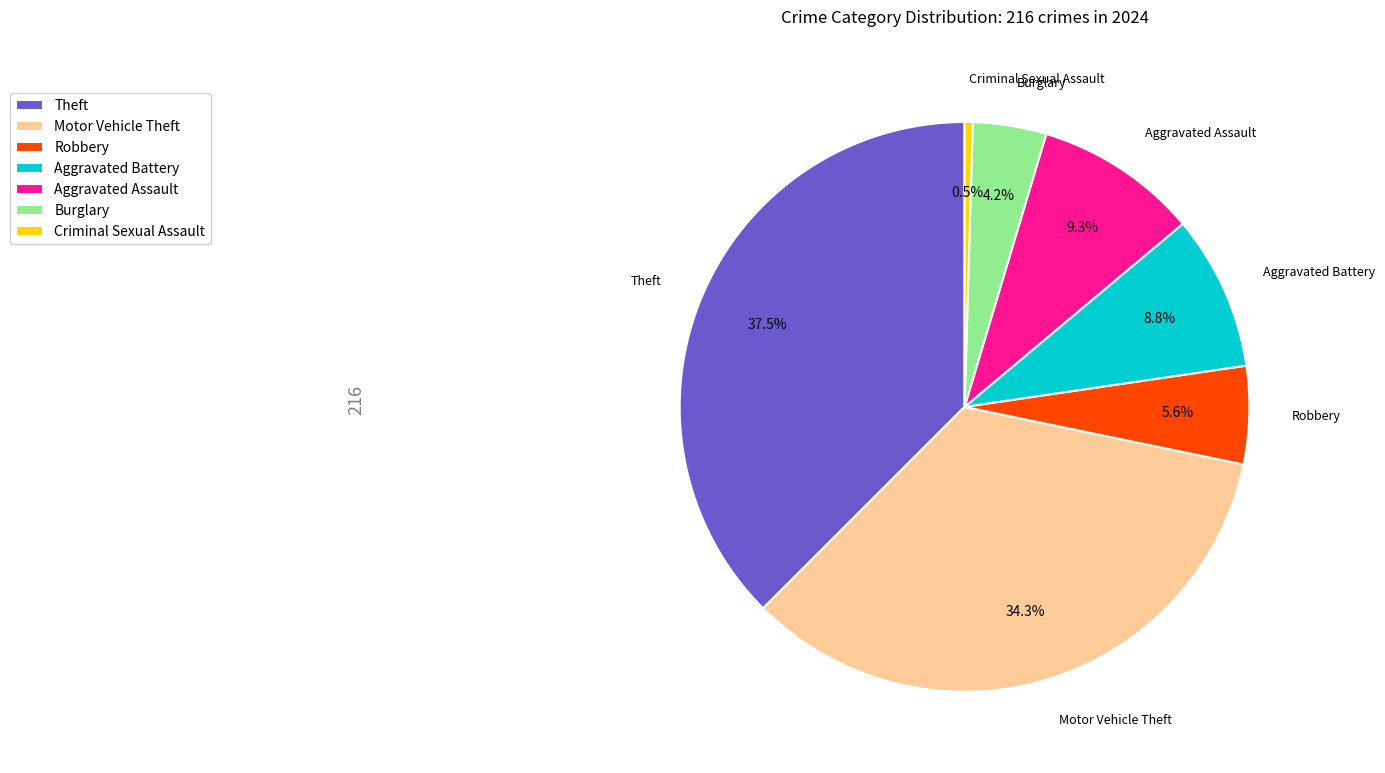

How much of the chart is everything except Criminal Sexual Assault?

99.5%